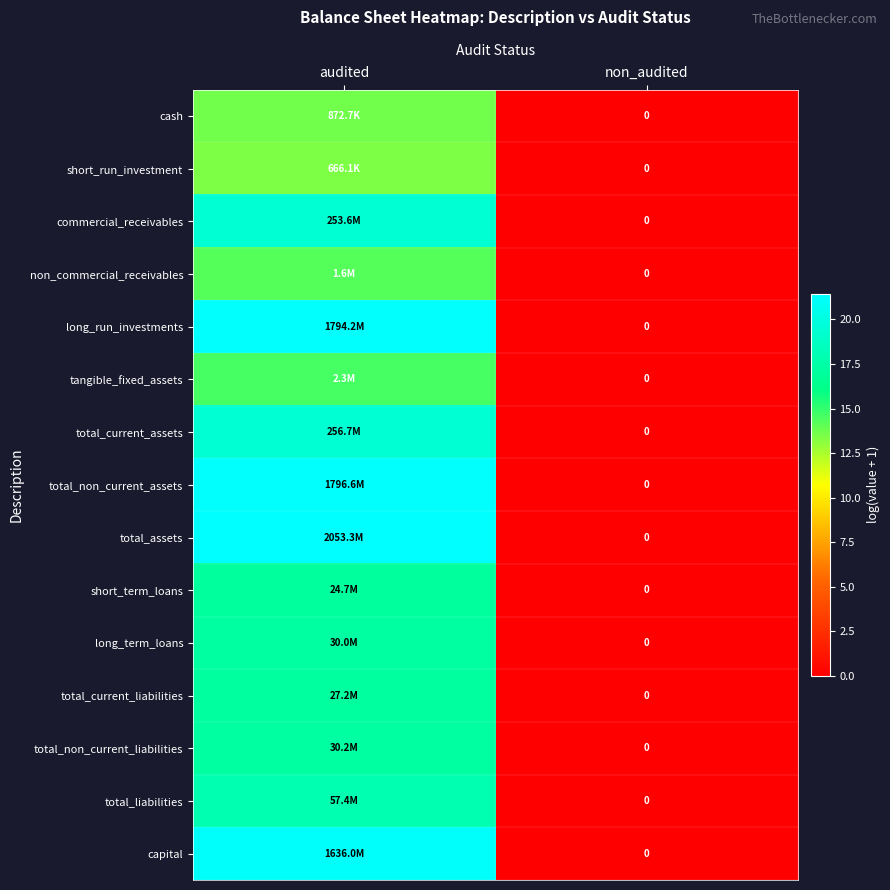

What is the difference between the maximum and minimum values in the total_non_current_liabilities series?

17.2